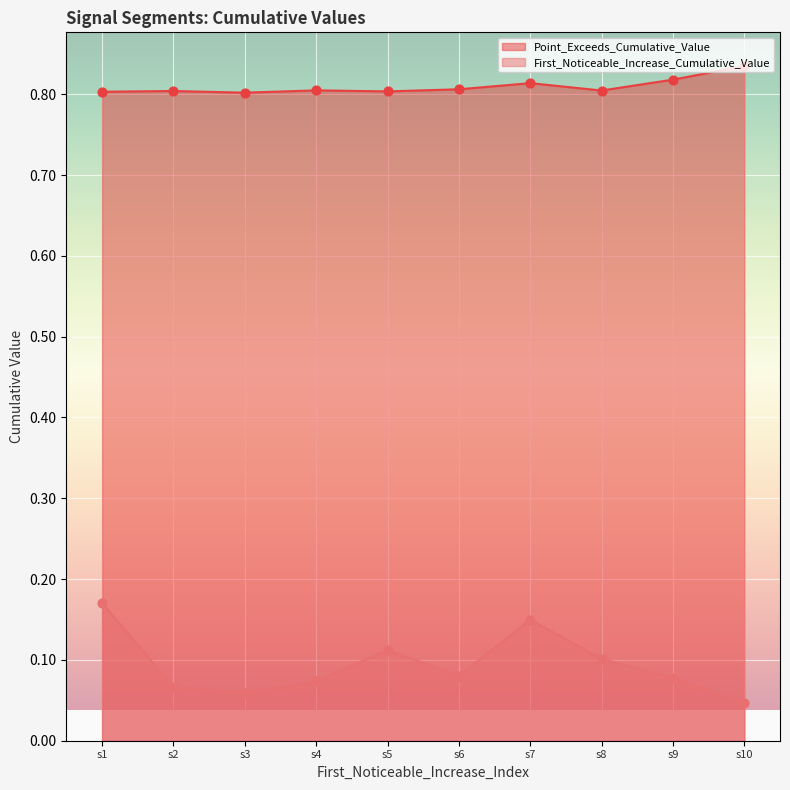

Which series has the widest spread of Y values?

First_Noticeable_Increase_Cumulative_Value